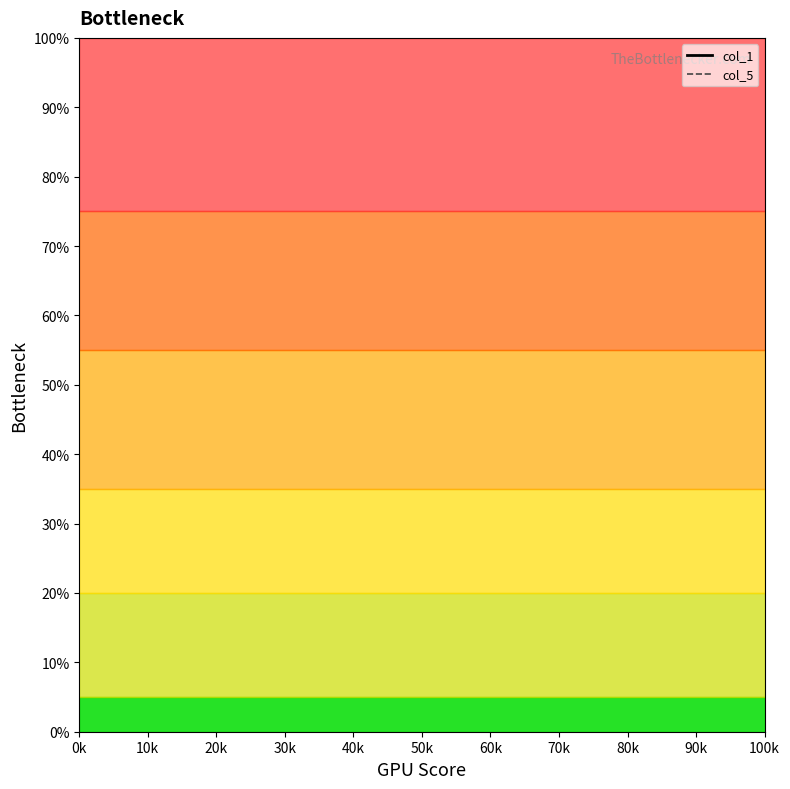

What is the highest value of the col_1 series?

100.0